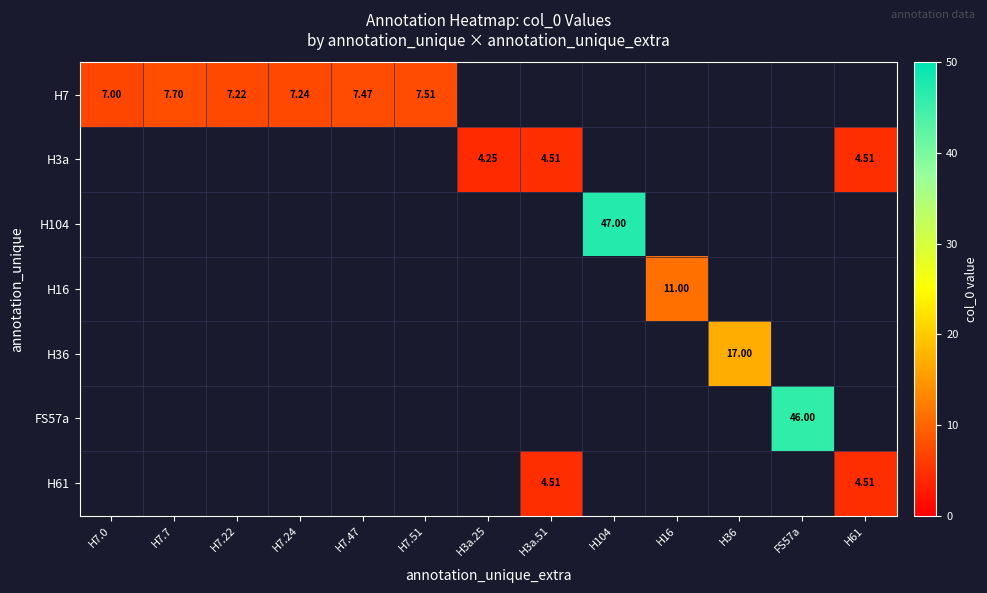

The value of H36 at H7.51 is 0.0. True or false?

True